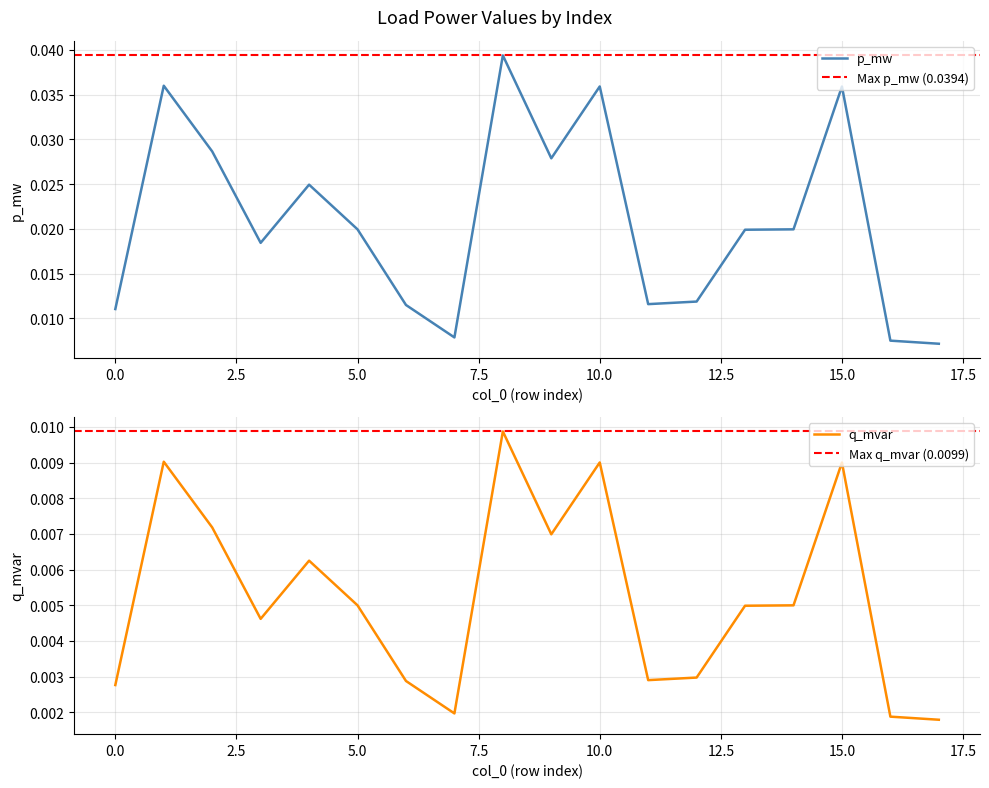

Is the value of p_mw at 8 greater than the value of q_mvar at 14?

Yes